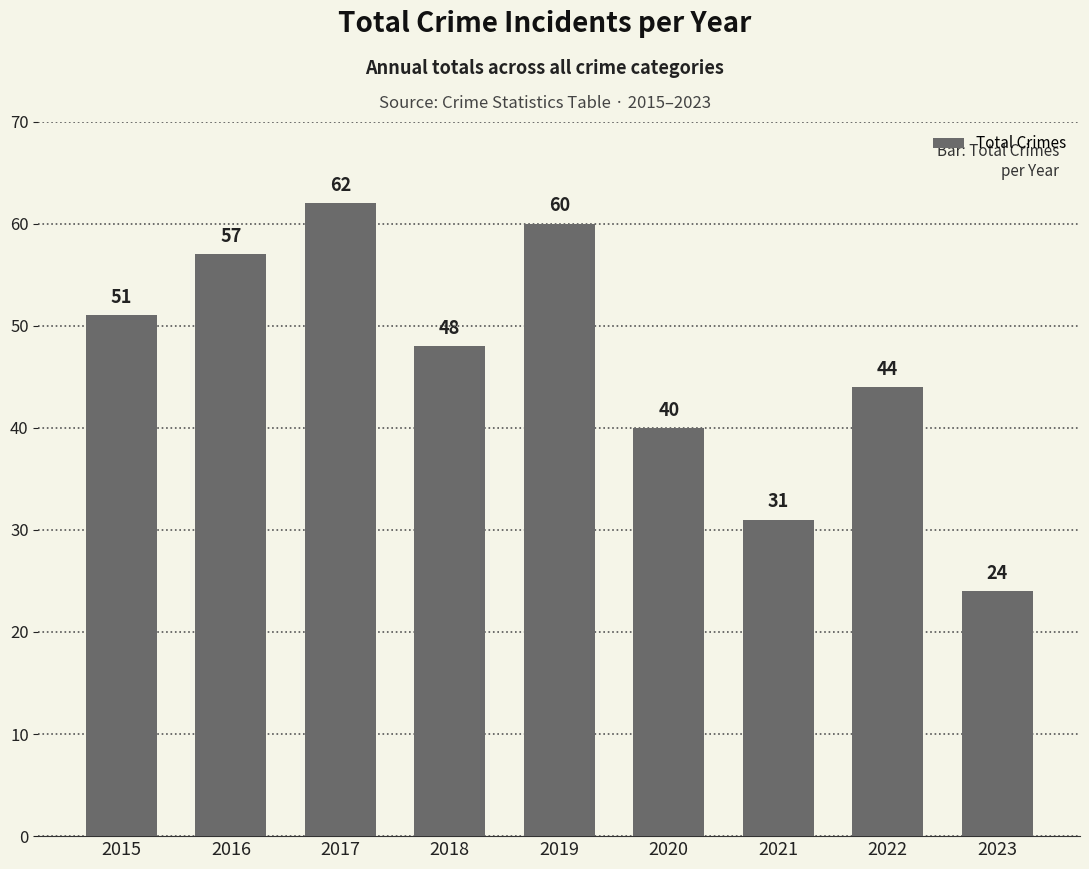

What is the sum of the values at 2018 and 2022?

92